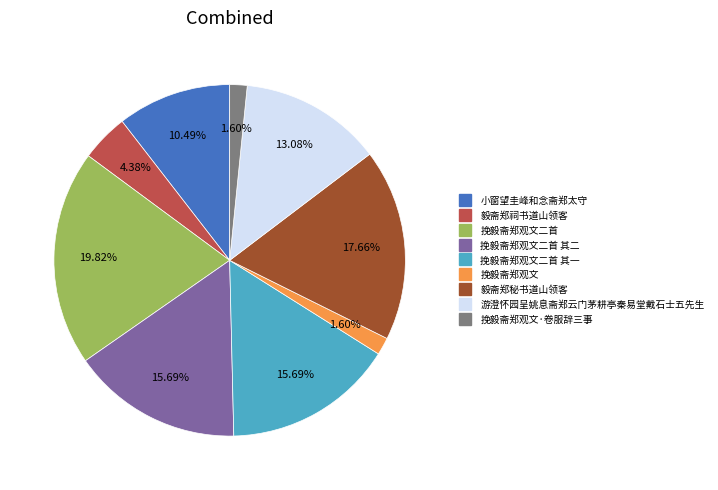

How many segments does this pie chart have?

9